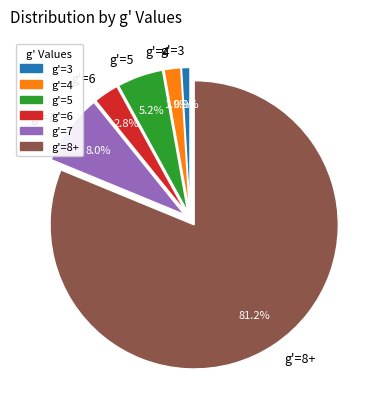

What is the smallest slice in the pie chart?

g'=3